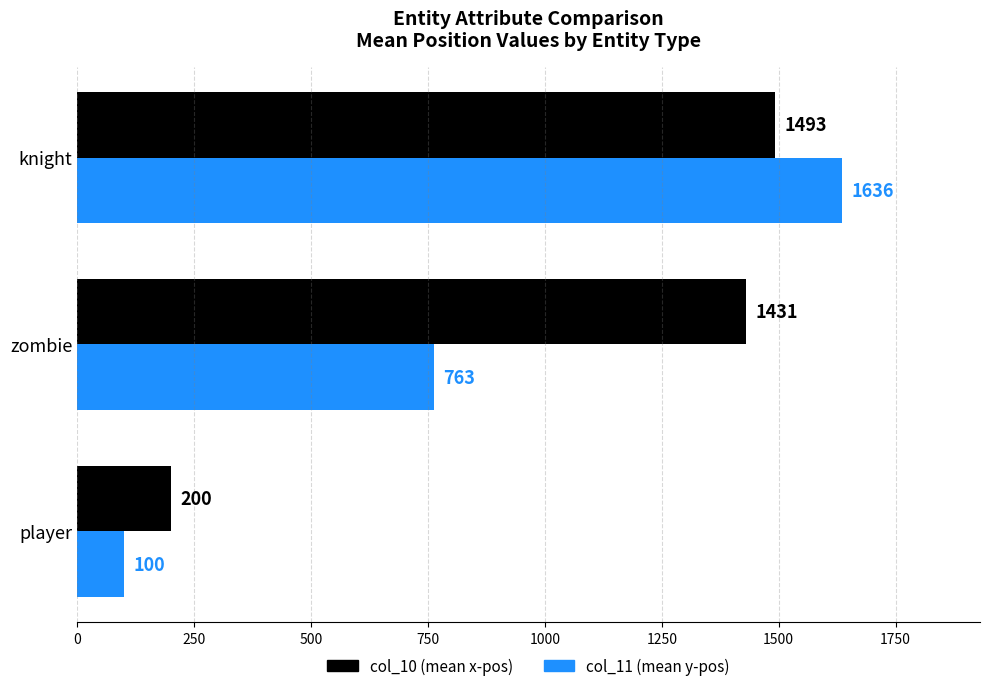

What is the sum of the col_11 (mean y-pos) values at player and knight?

1736